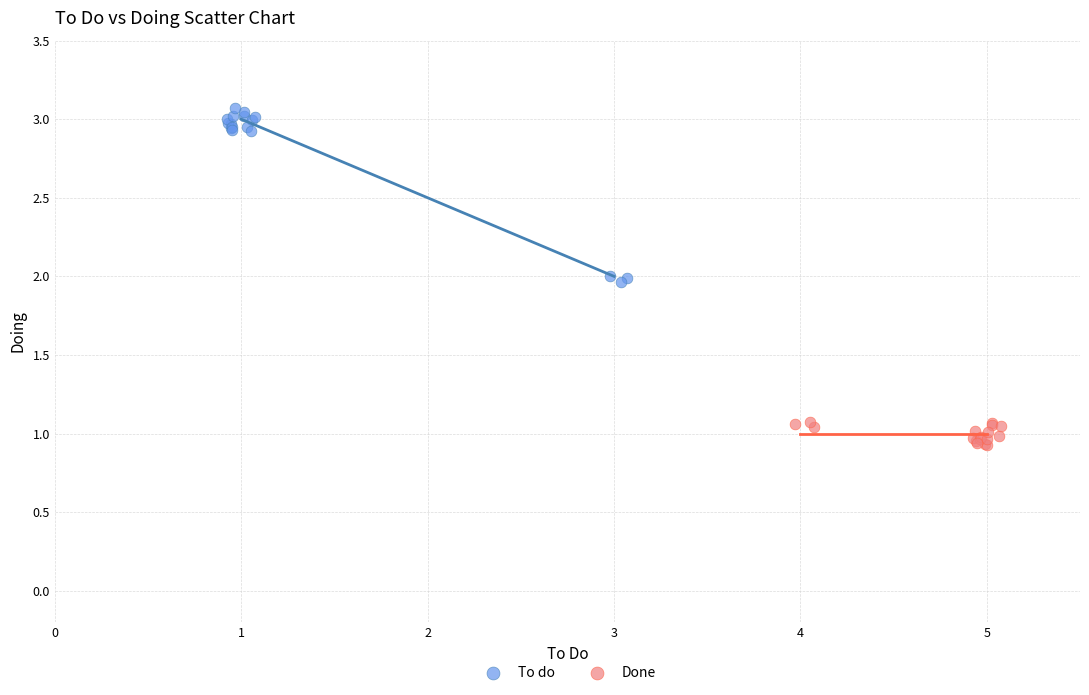

What are all the series names shown in the legend?

To do, Done